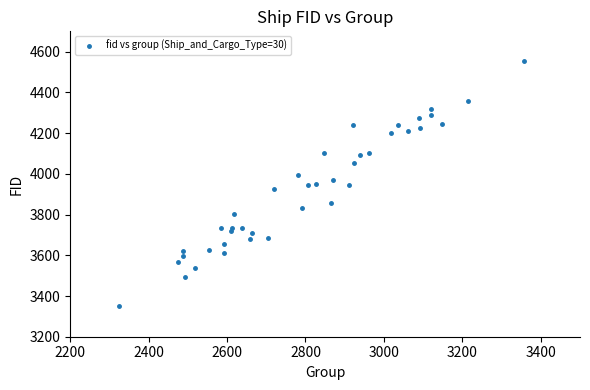

What is the range of X values (max minus min)?

1032